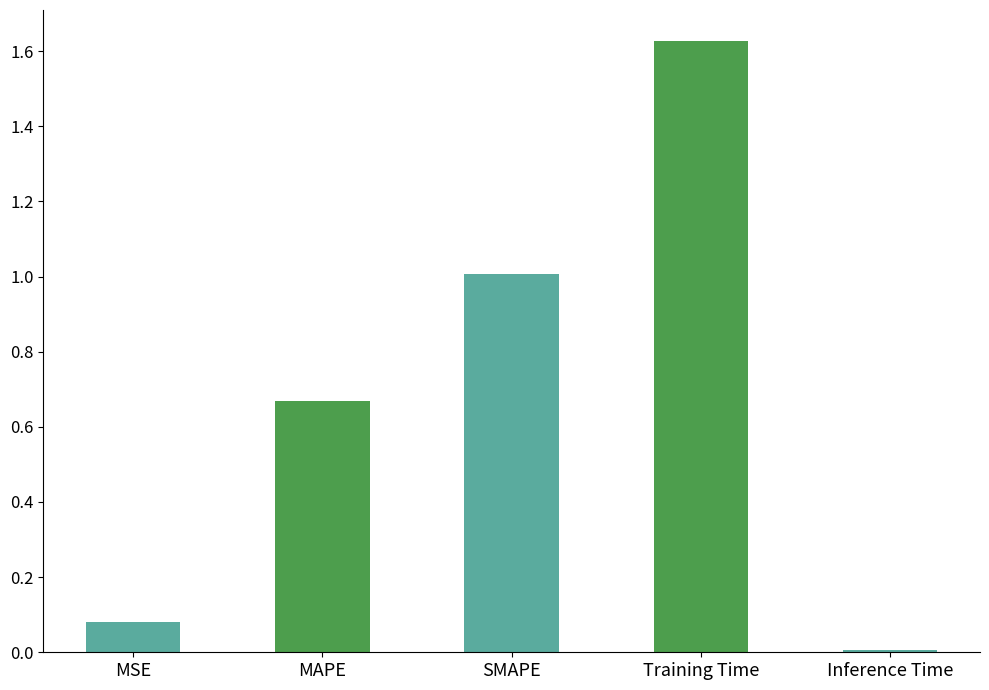

What is the change in value from MSE to MAPE?

+0.6